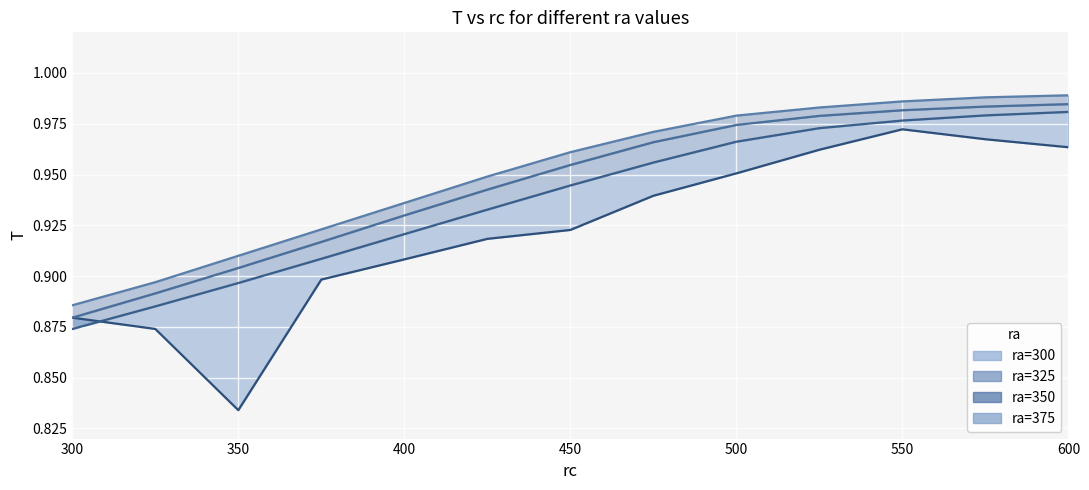

What is the value of the ra=375 point at the 1st from the left?

0.9